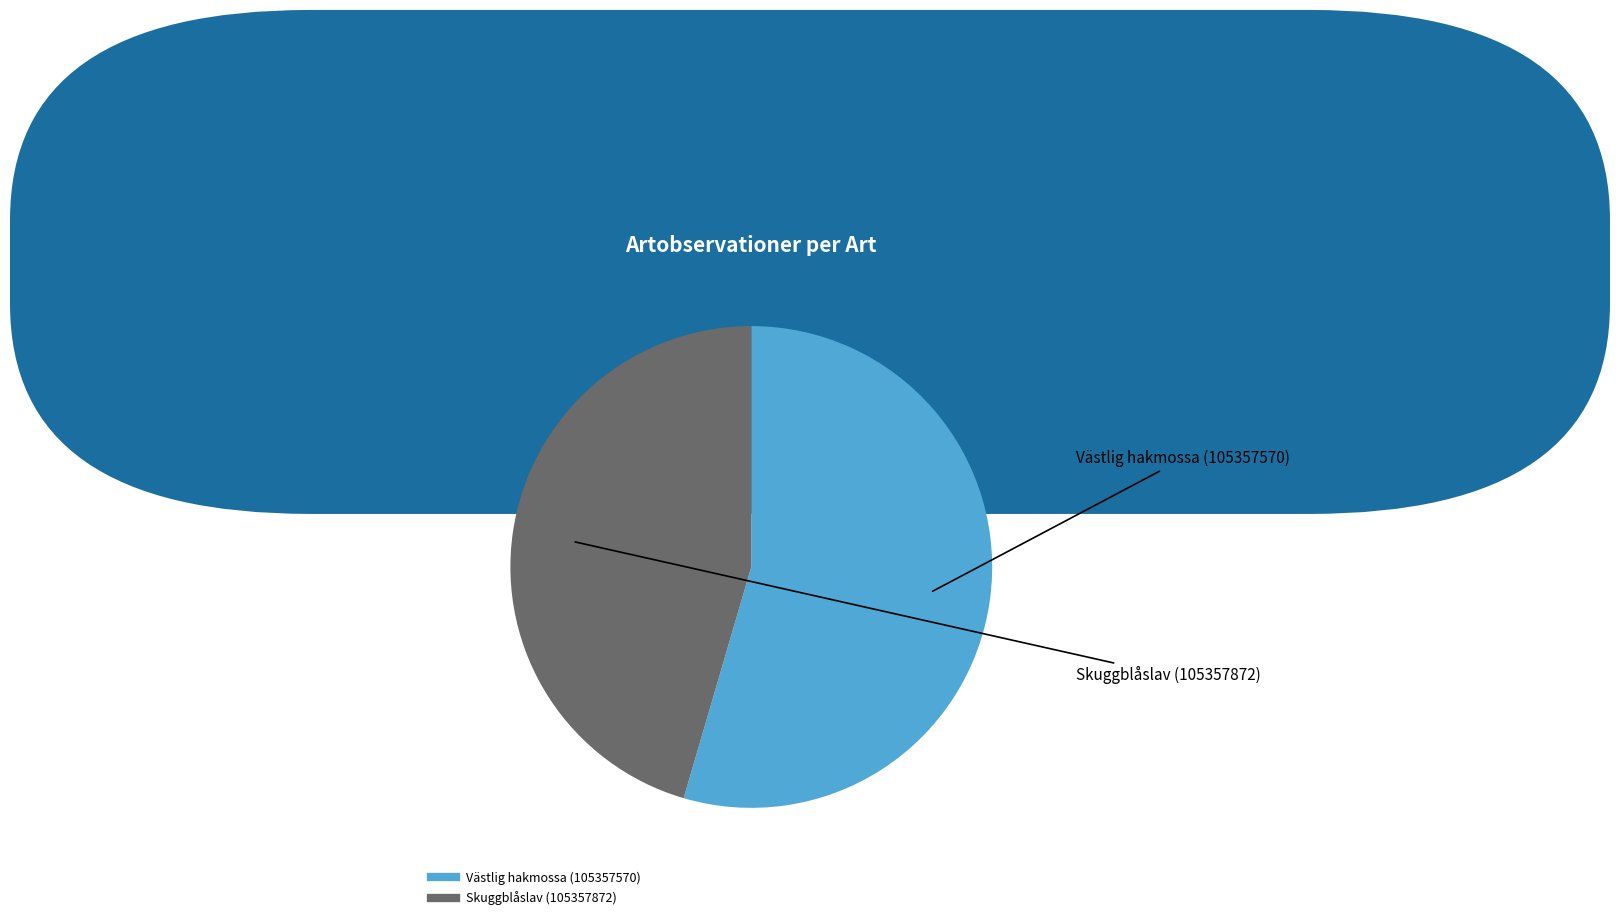

Which slice is the smallest?

Skuggblåslav (105357872)